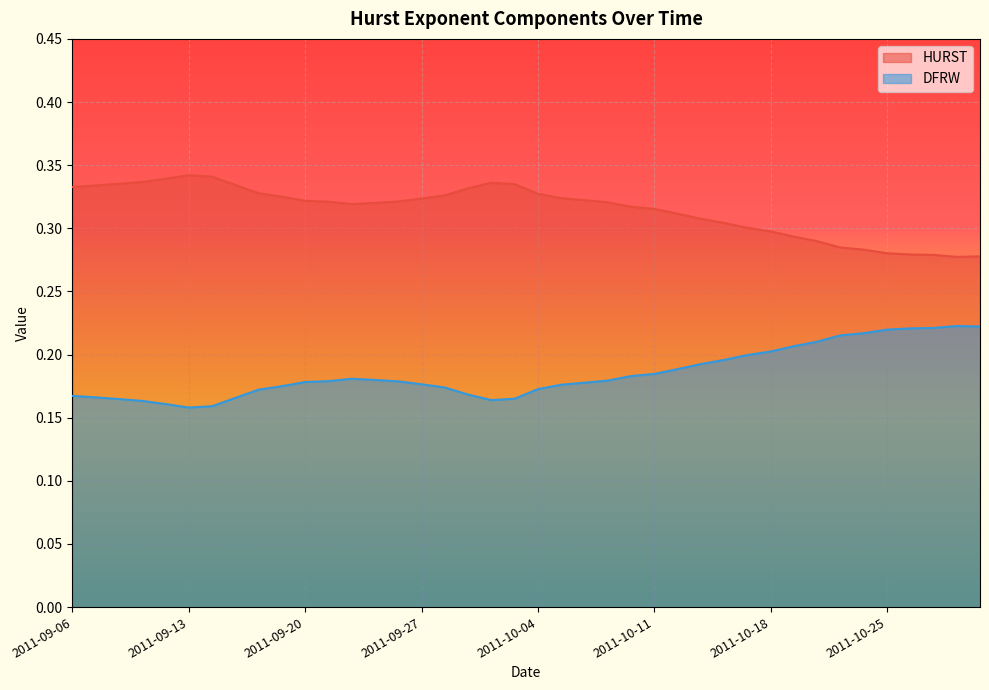

Reading left to right, list all the values displayed in this chart.

HURST: 0.3	0.3	0.3	0.3	0.3	0.3	0.3	0.3	0.3	0.3	0.3	0.3	0.3	0.3	0.3	0.3	0.3	0.3	0.3	0.3	0.3	0.3	0.3	0.3	0.3	0.3	0.3	0.3	0.3	0.3	0.3	0.3	0.3	0.3	0.3	0.3	0.3	0.3	0.3	0.3
DFRW: 0.2	0.2	0.2	0.2	0.2	0.2	0.2	0.2	0.2	0.2	0.2	0.2	0.2	0.2	0.2	0.2	0.2	0.2	0.2	0.2	0.2	0.2	0.2	0.2	0.2	0.2	0.2	0.2	0.2	0.2	0.2	0.2	0.2	0.2	0.2	0.2	0.2	0.2	0.2	0.2